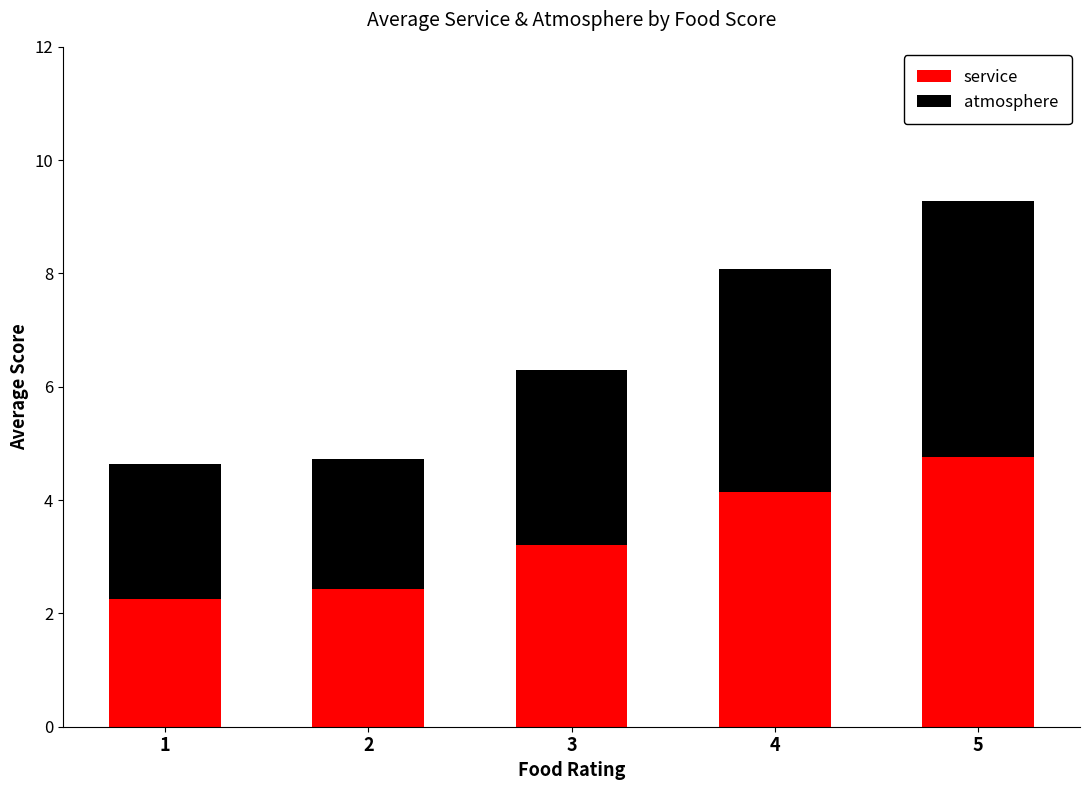

What is the total value across all series at 5?

9.3